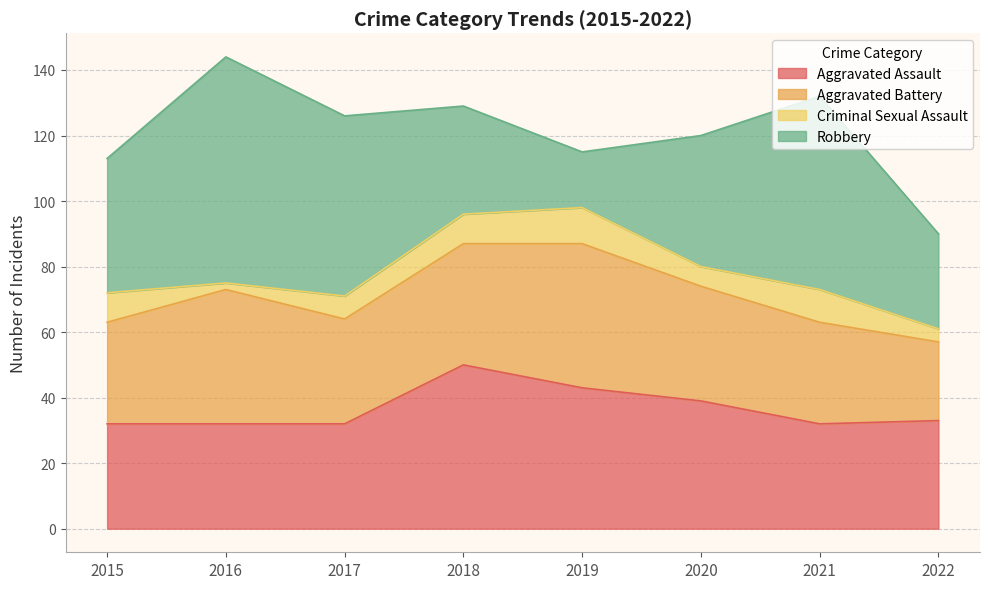

Reading right to left, transcribe all the data shown in this chart.

Aggravated Assault: 2022=33	2021=32	2020=39	2019=43	2018=50	2017=32	2016=32	2015=32
Aggravated Battery: 2022=24	2021=31	2020=35	2019=44	2018=37	2017=32	2016=41	2015=31
Criminal Sexual Assault: 2022=4	2021=10	2020=6	2019=11	2018=9	2017=7	2016=2	2015=9
Robbery: 2022=29	2021=59	2020=40	2019=17	2018=33	2017=55	2016=69	2015=41